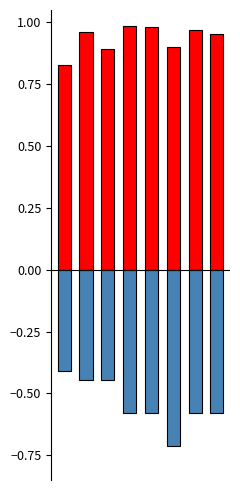

At which category is the sum across all series the highest?

1